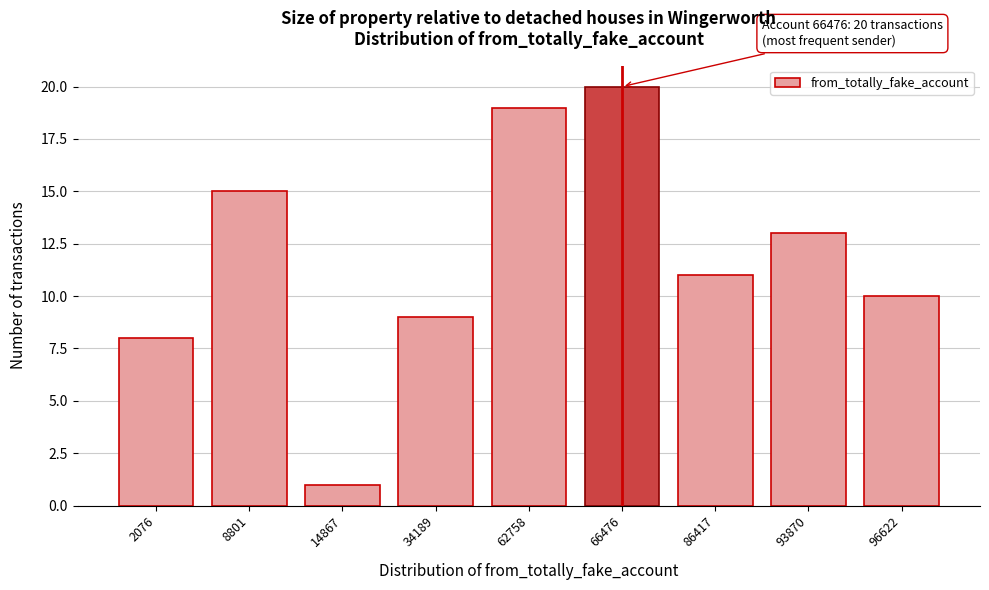

Reading right to left, extract all data points from this chart.

10	13	11	20	19	9	1	15	8